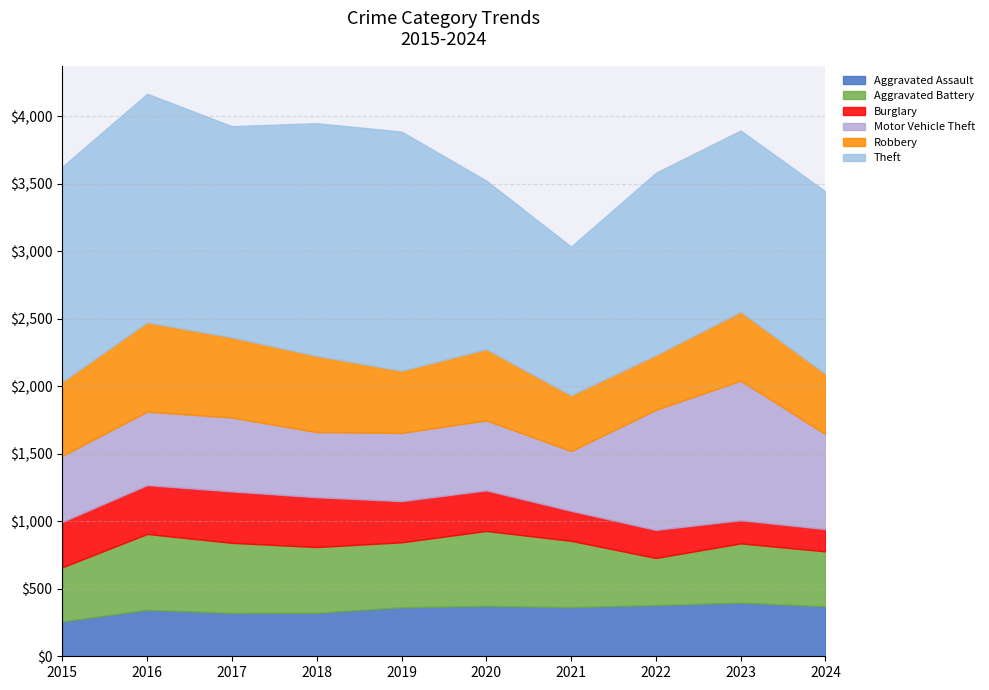

Which label corresponds to the smallest value in the chart?

2024